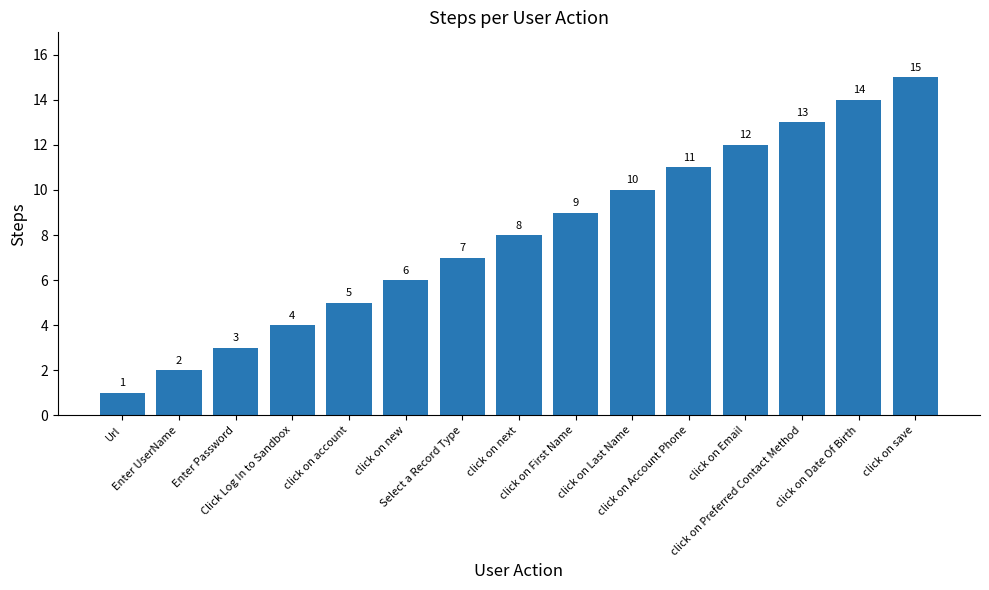

Reading left to right, what are all the values shown in this chart?

1	2	3	4	5	6	7	8	9	10	11	12	13	14	15